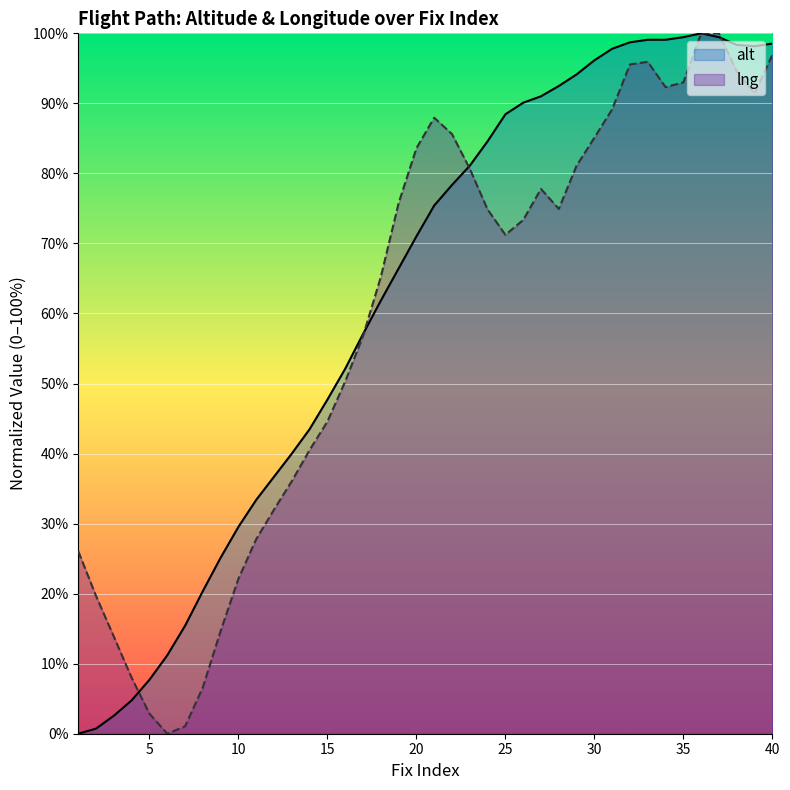

True or false: alt and lng intersect in this chart.

True